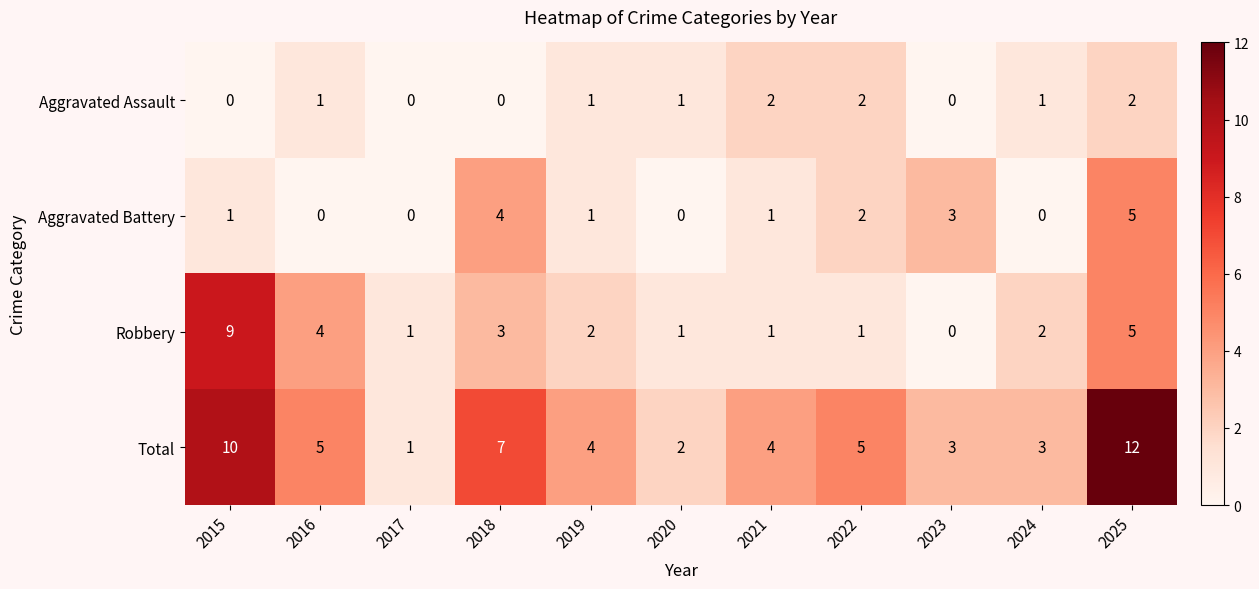

How many Aggravated Battery values are between 0 and 3?

9